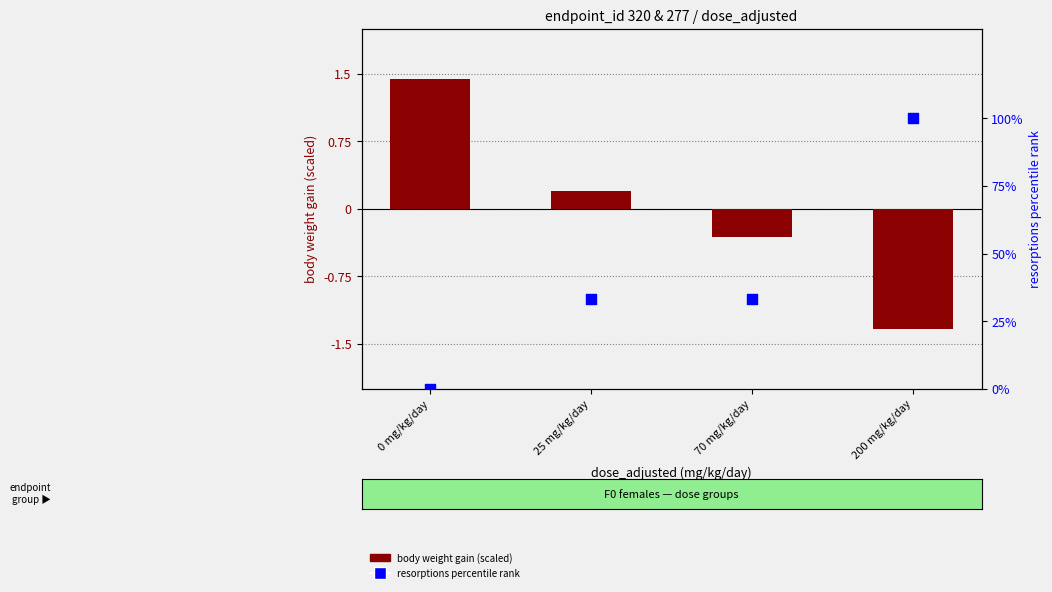

What are all the series names shown in the legend?

body weight gain (scaled), resorptions percentile rank